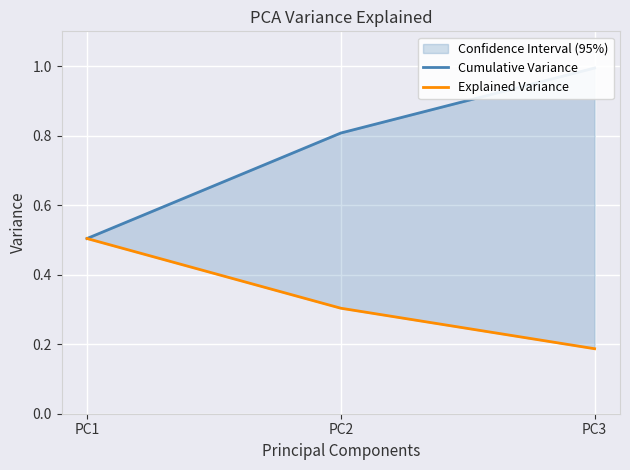

Rank the categories by Explained Variance value from highest to lowest.

PC1, PC2, PC3